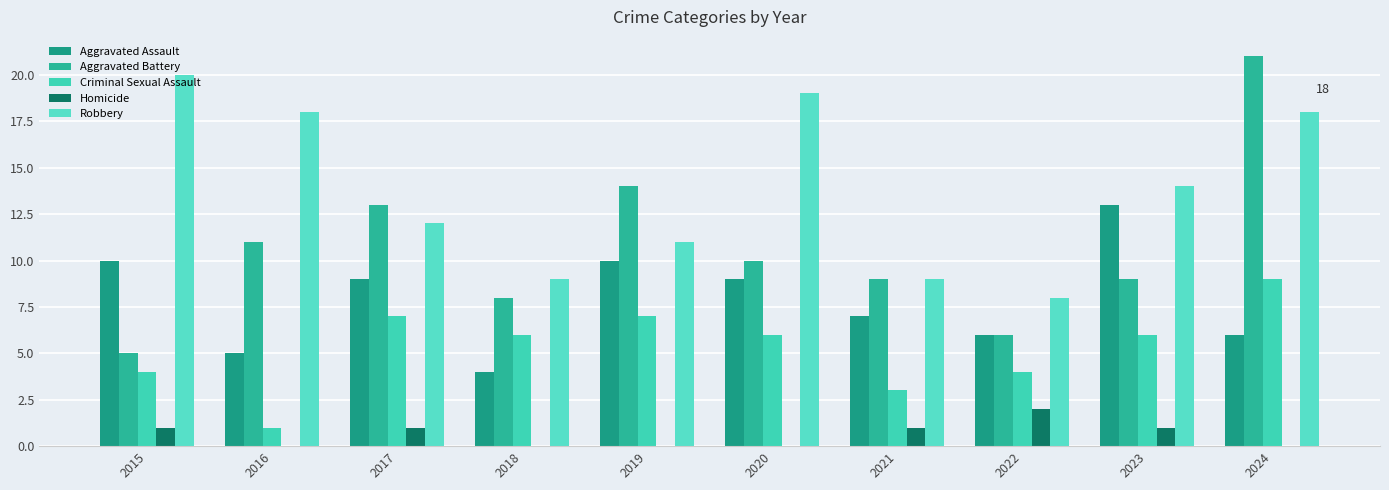

The Homicide series shows 0 at 2016. True or false?

True